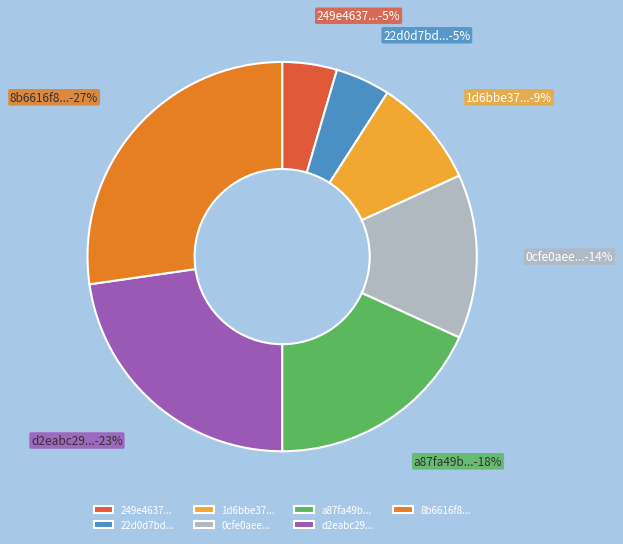

To the nearest percent, what portion does 1d6bbe37... represent?

9%